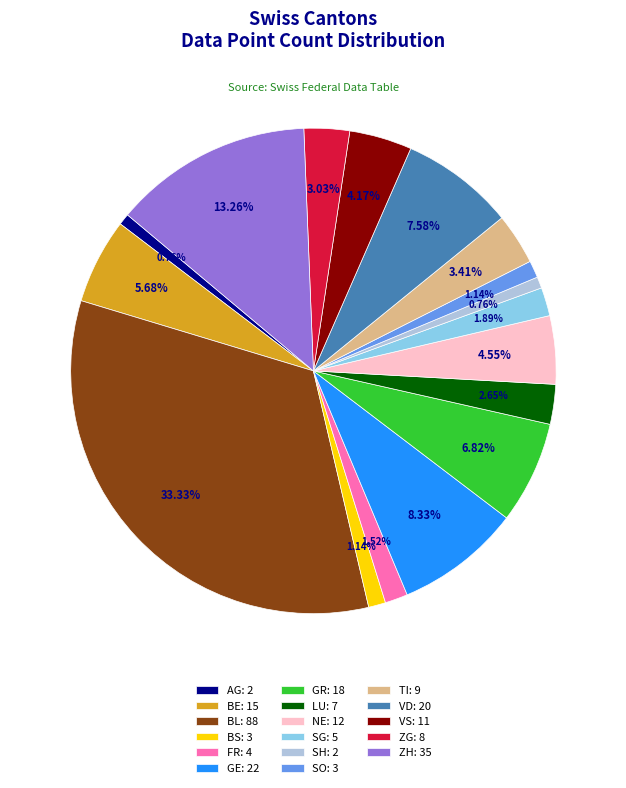

To the nearest percent, what is the difference between the largest and smallest slice percentages?

33%